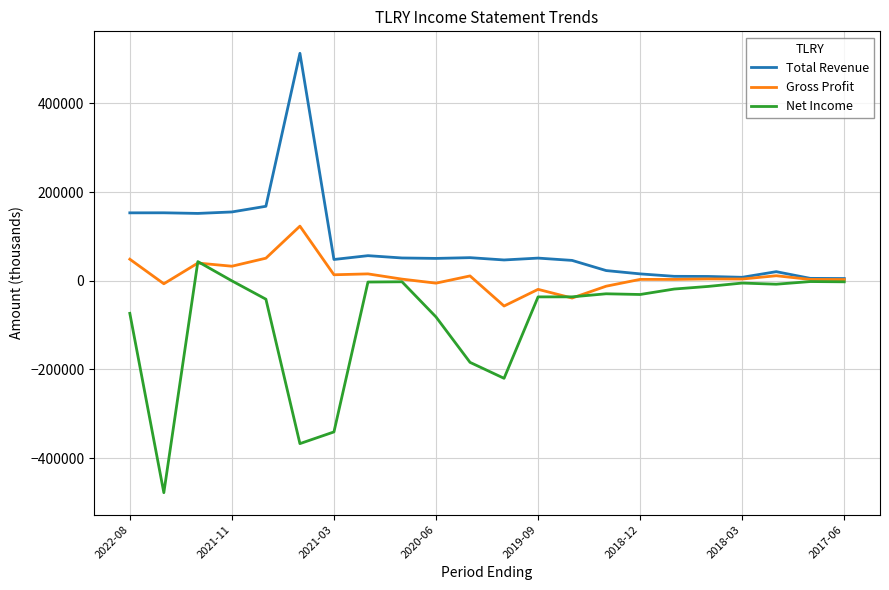

What is the maximum value for Net Income?

43200